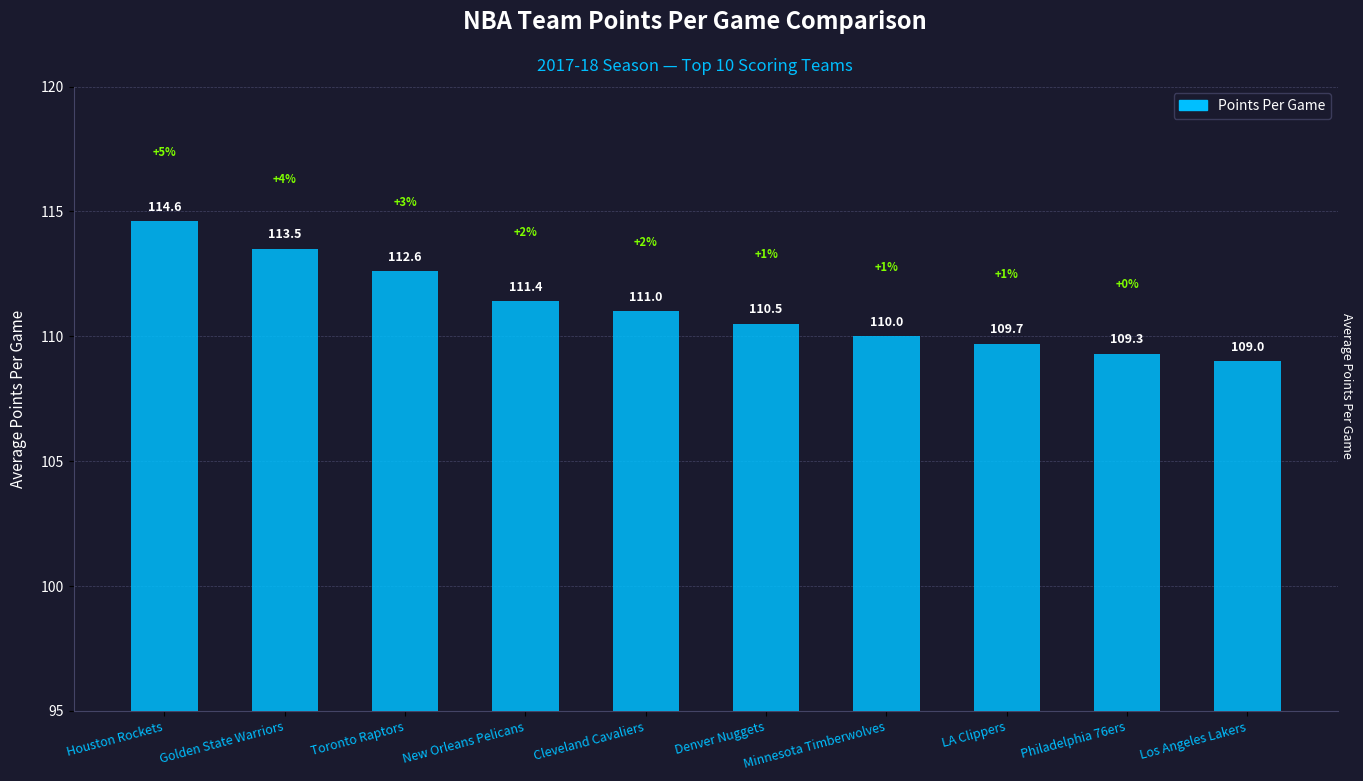

Where is the data nearest to the value 111?

Cleveland Cavaliers